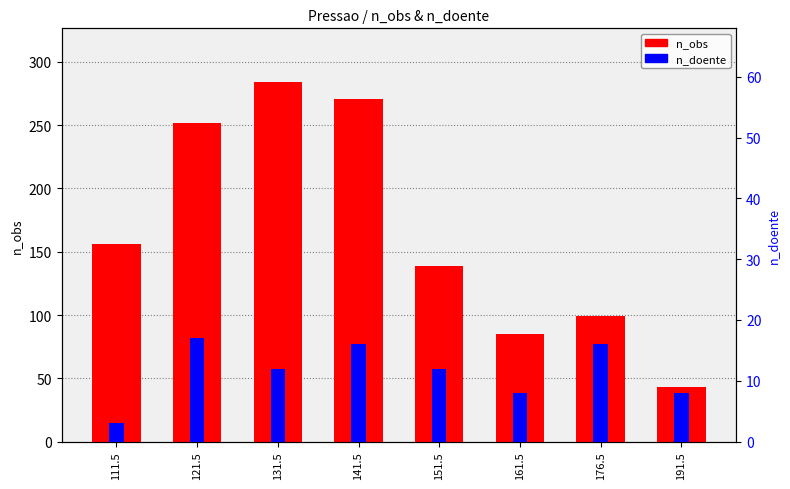

At which category is the sum across all series the highest?

131.5